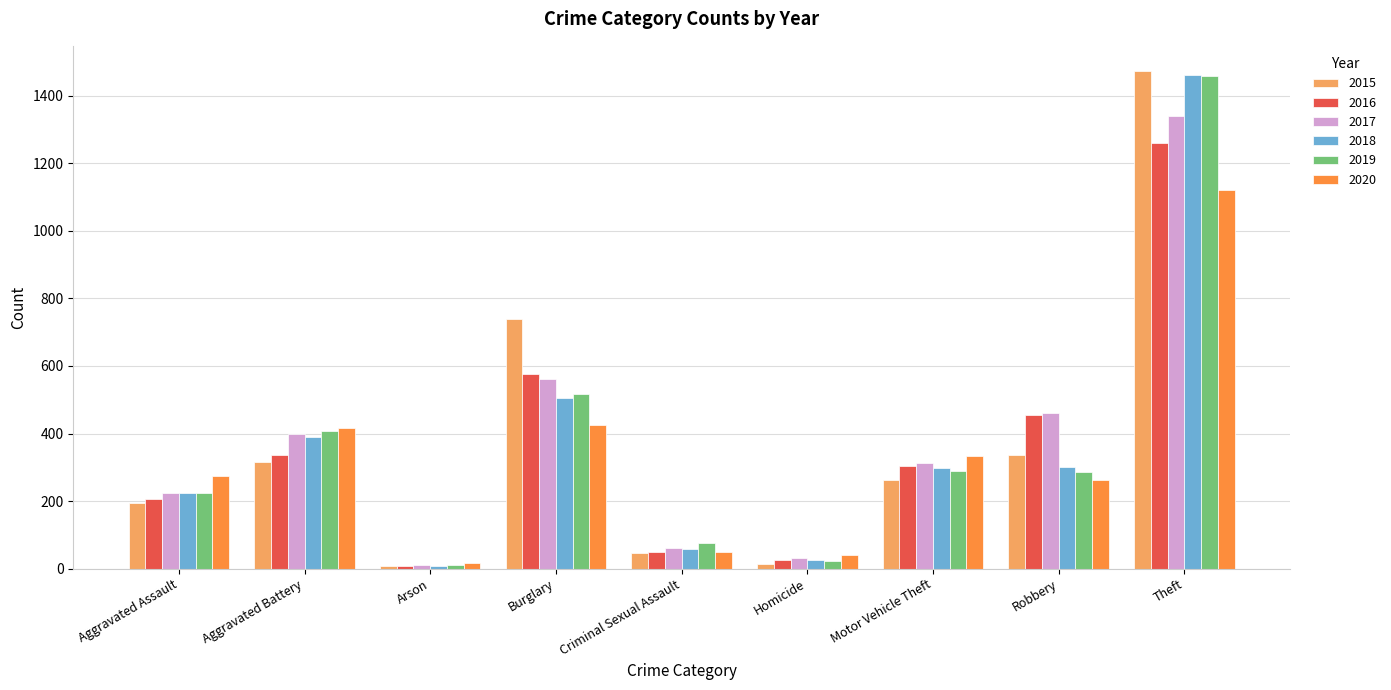

What is the difference between the highest and lowest values at Robbery?

197